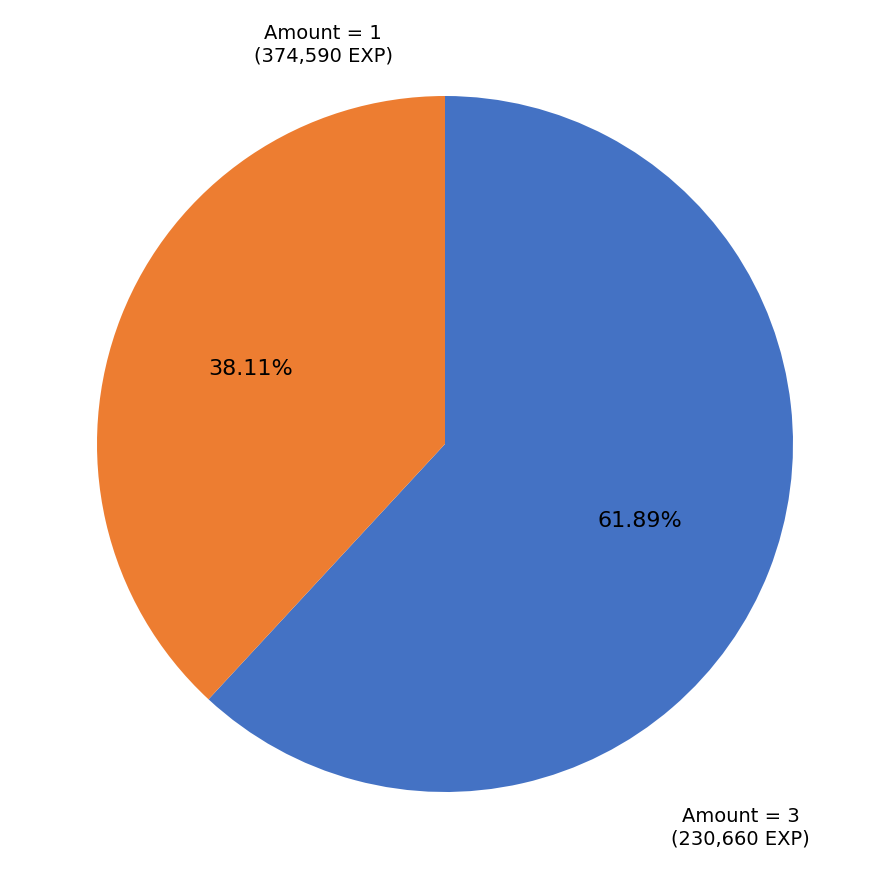

Does any single category account for the majority?

Yes